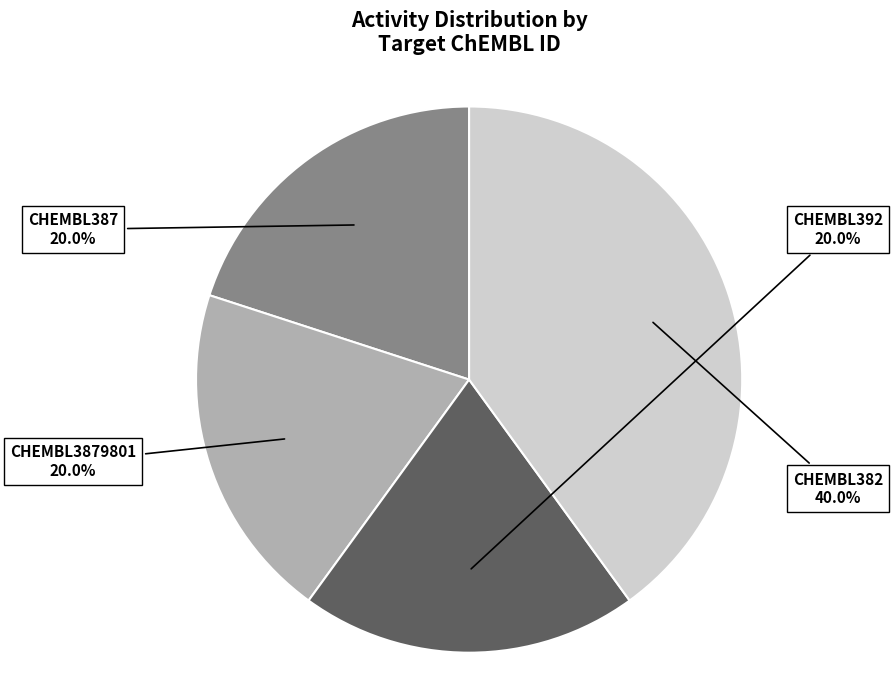

Is there a majority slice in this chart?

No